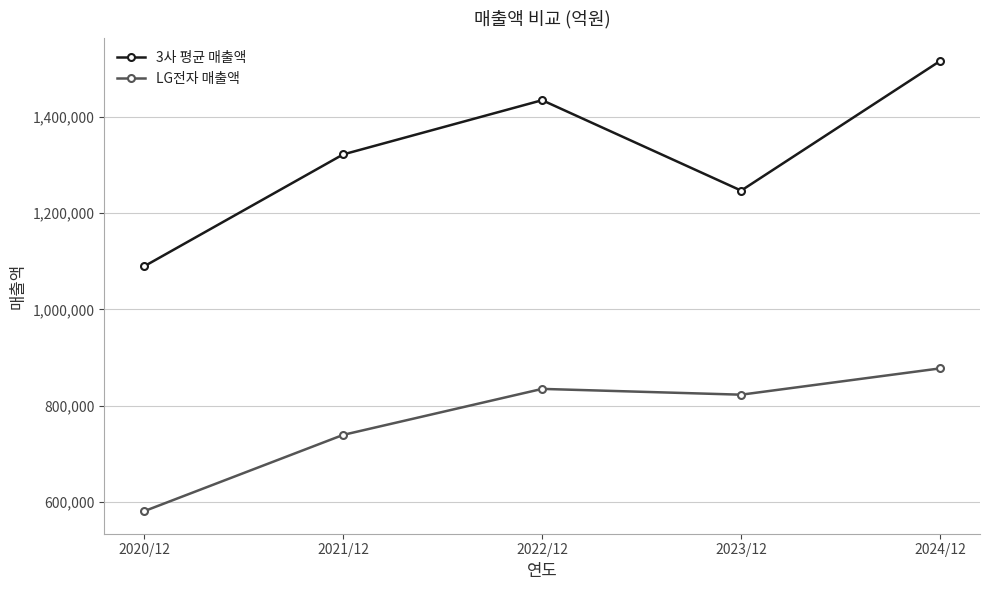

Which category has the highest value in the 3사 평균 매출액 series?

2024/12